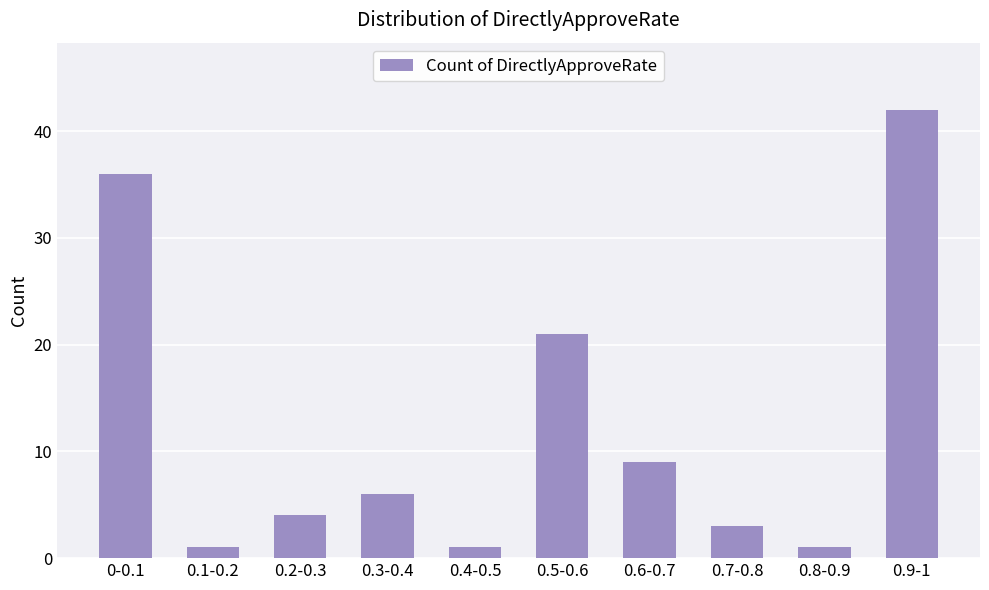

Is it true that the value at 0-0.1 is 36?

True